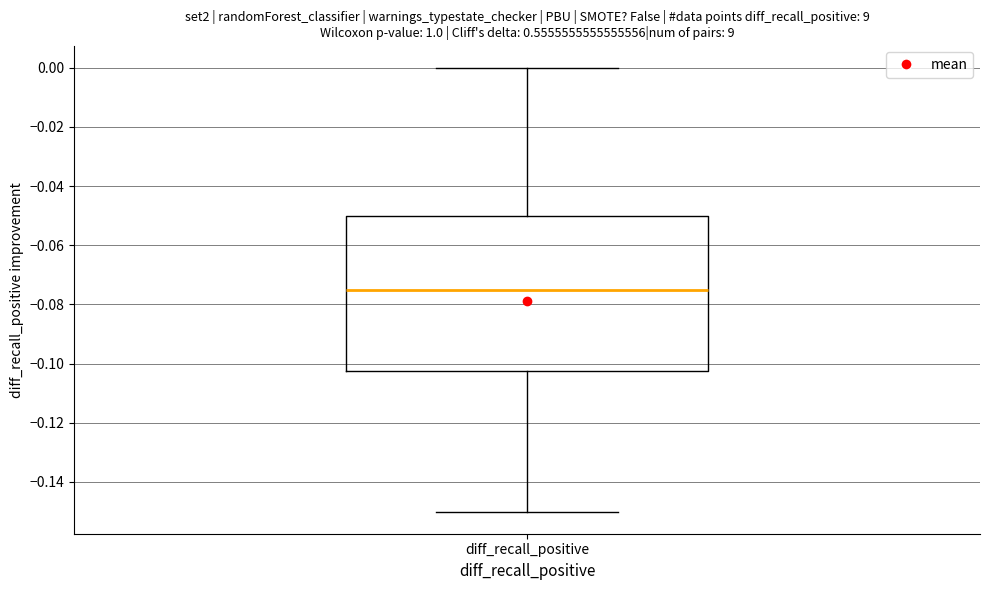

Read this box plot against the y-axis: the position of the median line, the range covered by the box, and the ends of both whiskers. The values are not printed on the chart, so give them approximately, as read against the axis.

median -0.074, box -0.102 to -0.050, whiskers -0.150 to 0.000